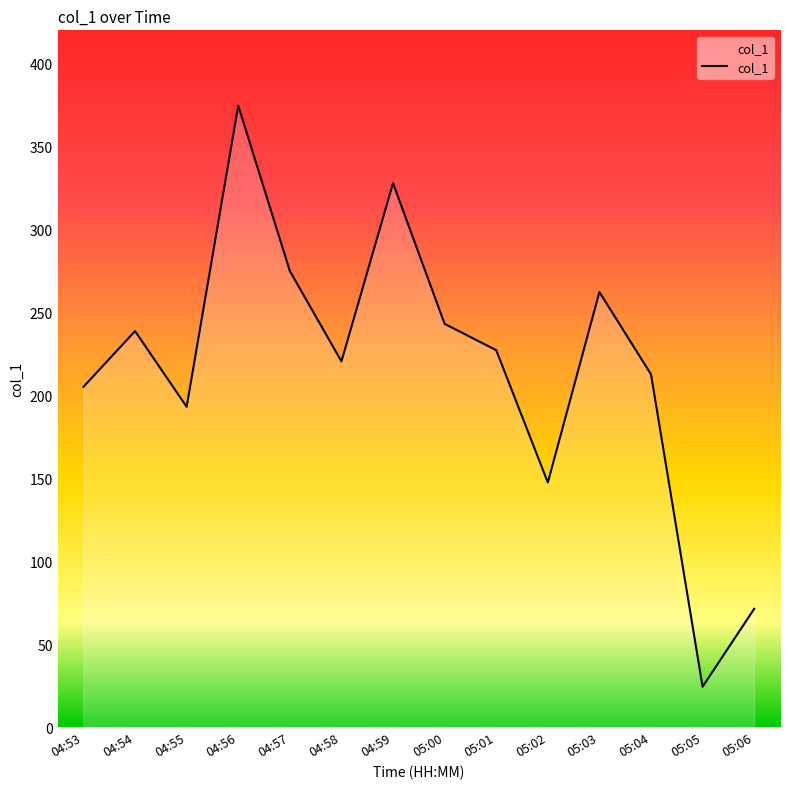

How many values are below 227?

7